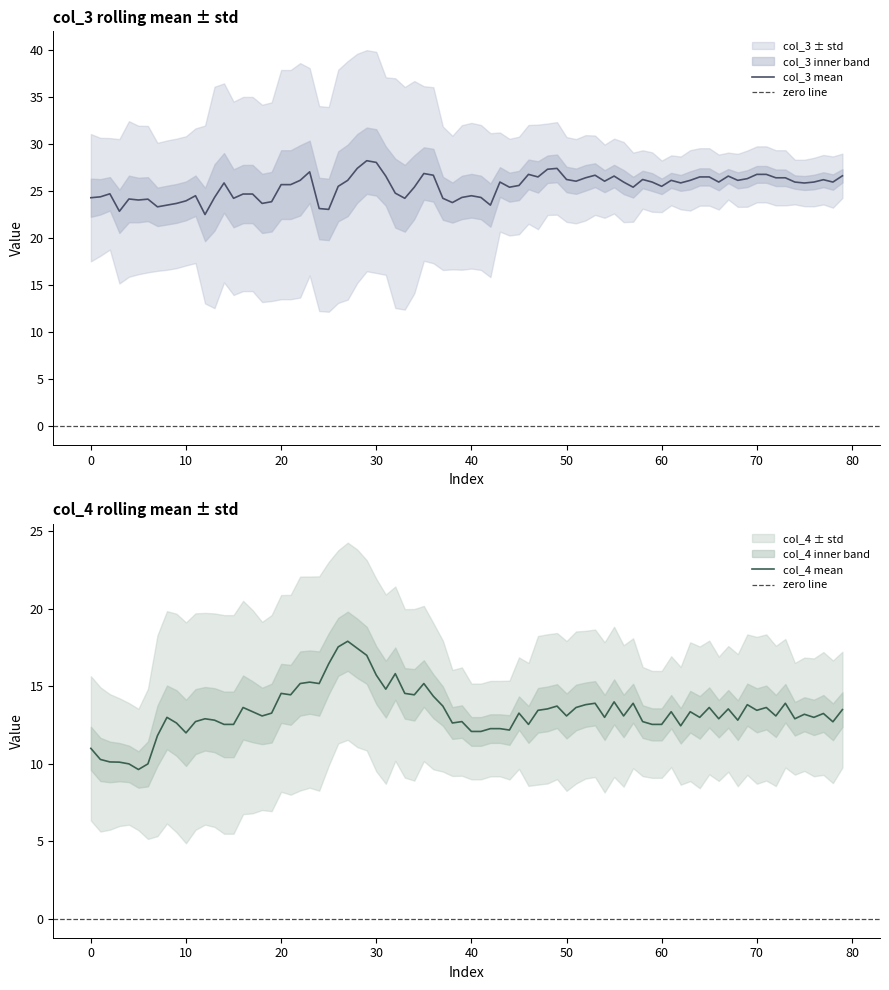

What is the highest value of the col_3 mean series?

28.3